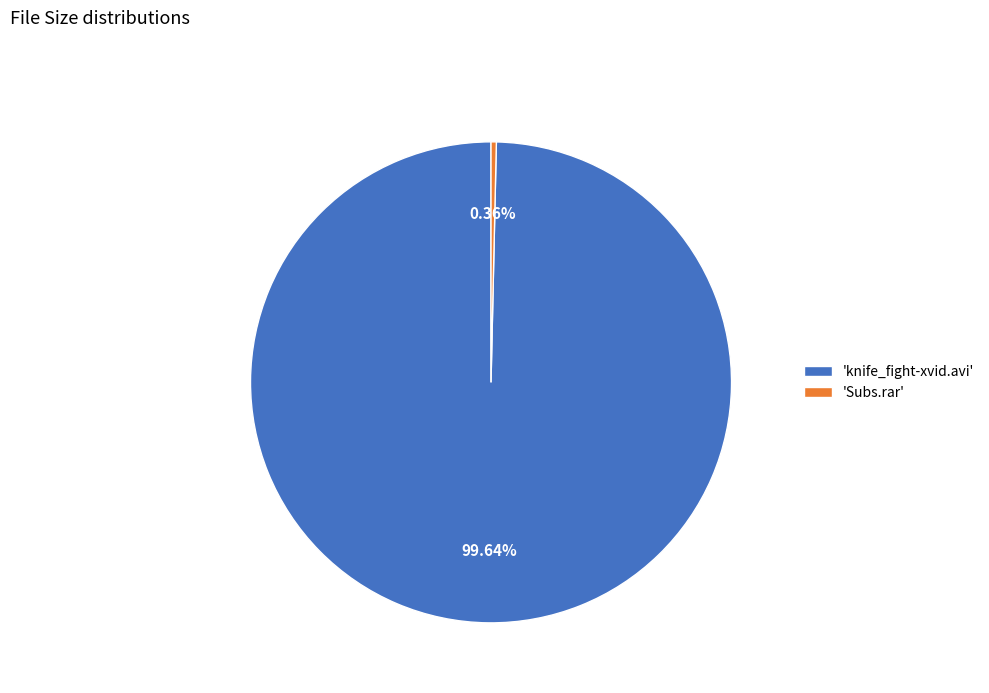

To the nearest percent, what is the difference between the largest and smallest slice percentages?

99%